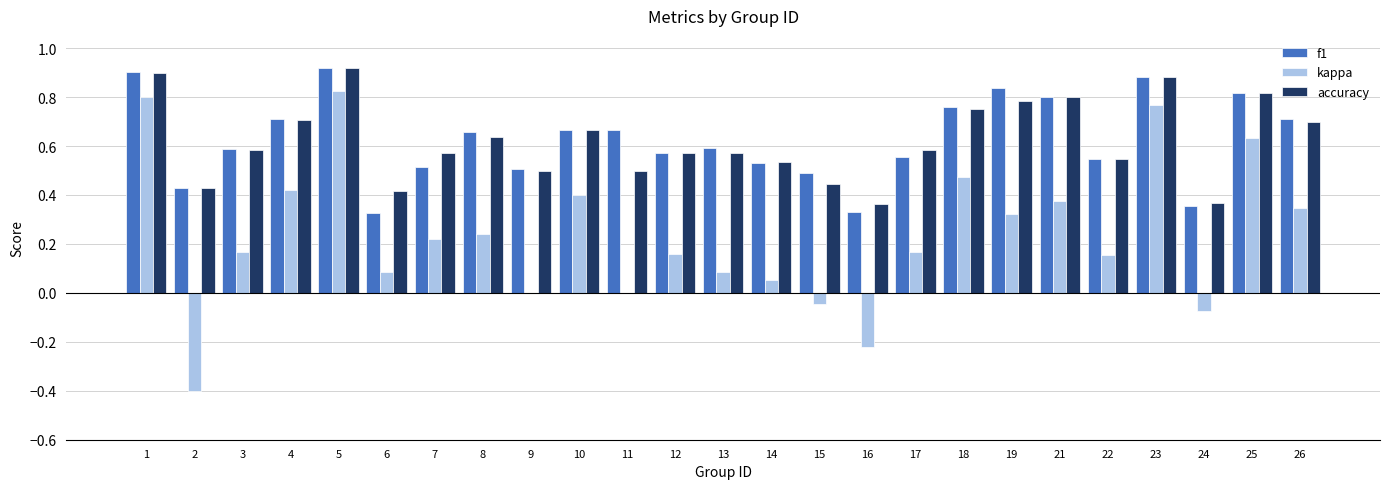

Between 6 and 21, which series saw the biggest shift?

f1